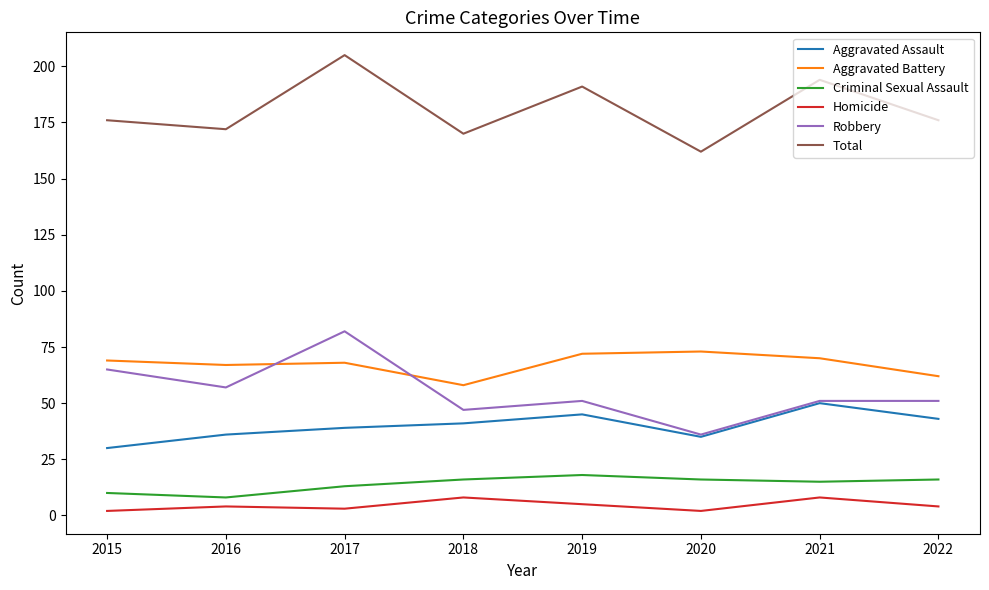

True or false: Criminal Sexual Assault and Aggravated Battery cross at least once.

False